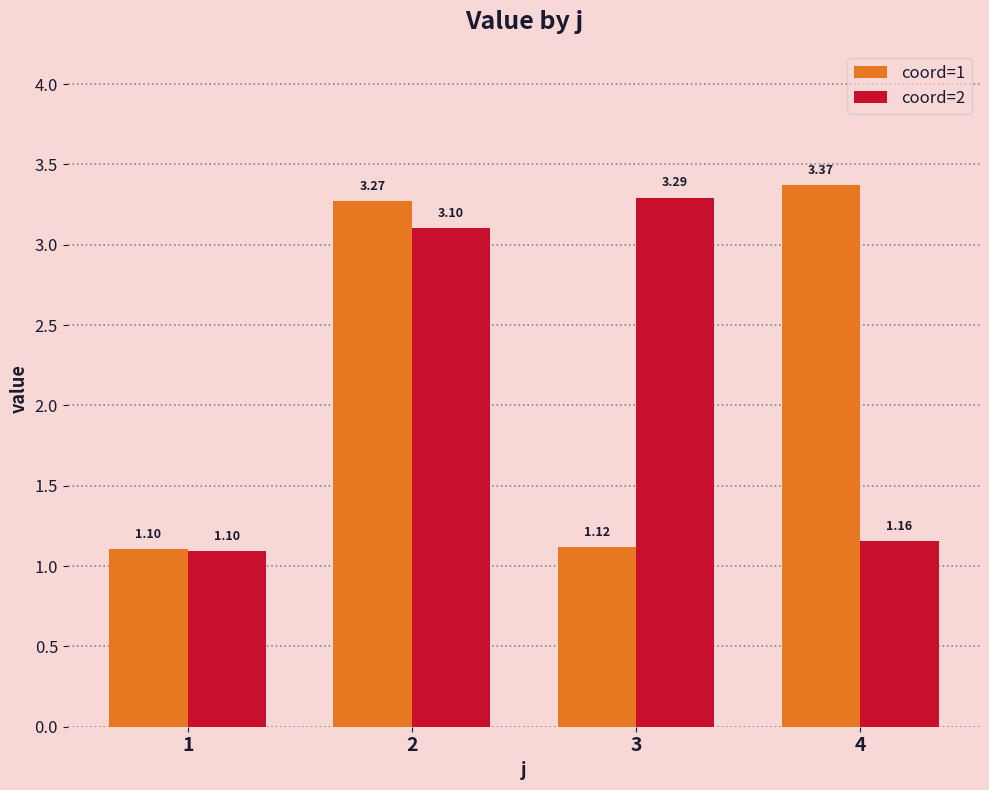

What is the sum of all coord=2 values?

8.6